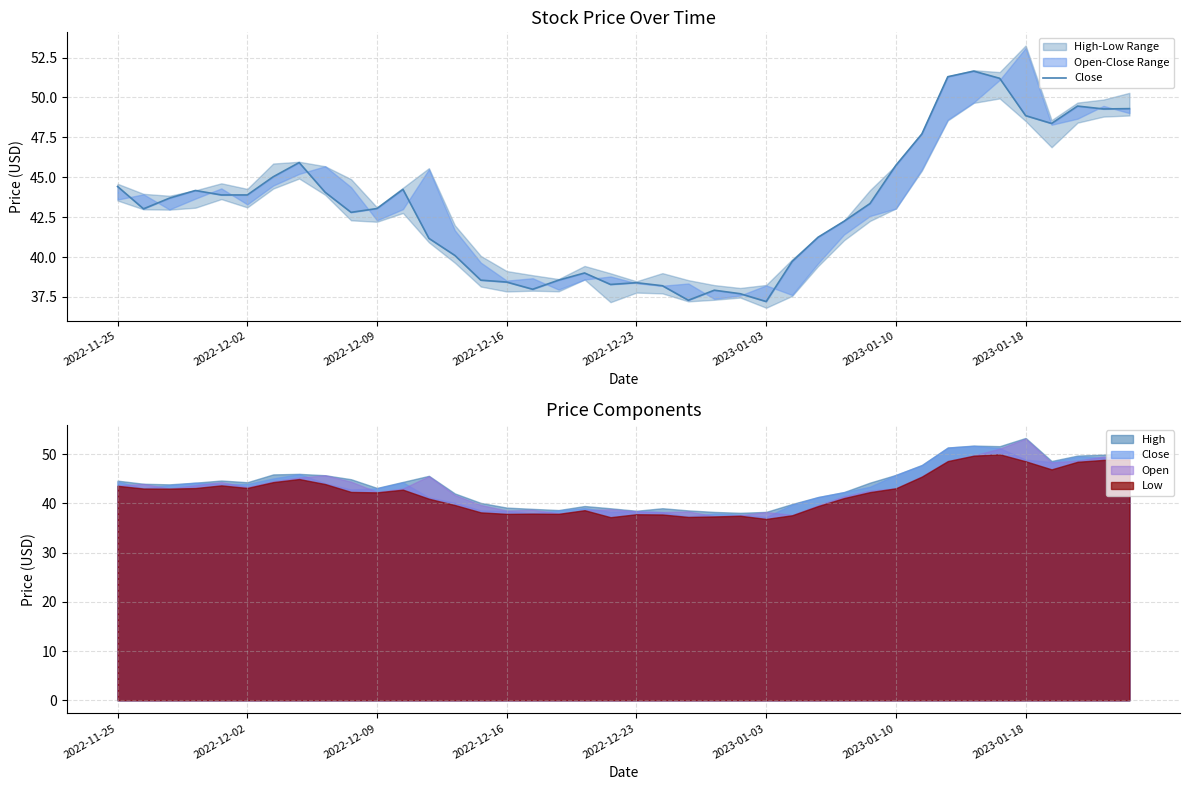

How many interior local valleys (lower than both neighbors) does the data have?

8